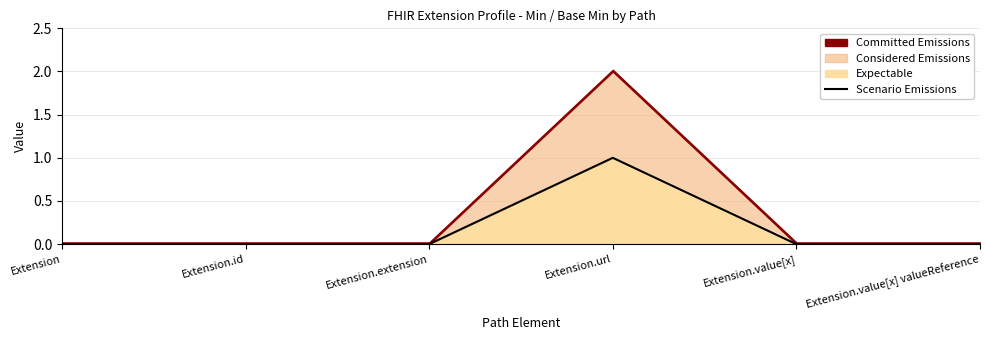

List the labels in order of value, smallest first.

Extension, Extension.id, Extension.extension, Extension.value[x], Extension.value[x] valueReference, Extension.url